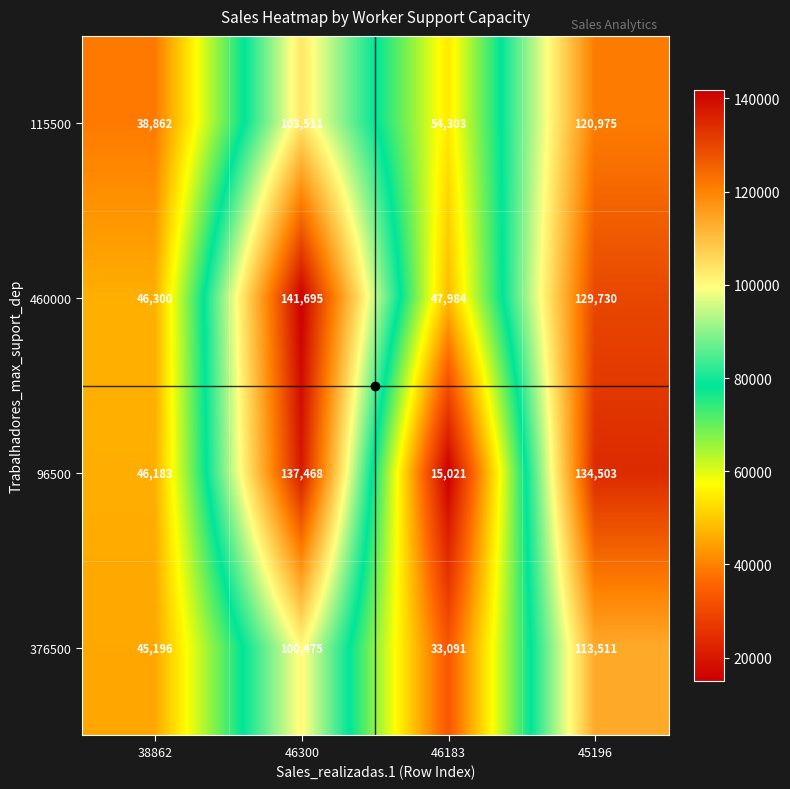

Rank the series by their average value, from highest to lowest.

460000, 96500, 115500, 376500